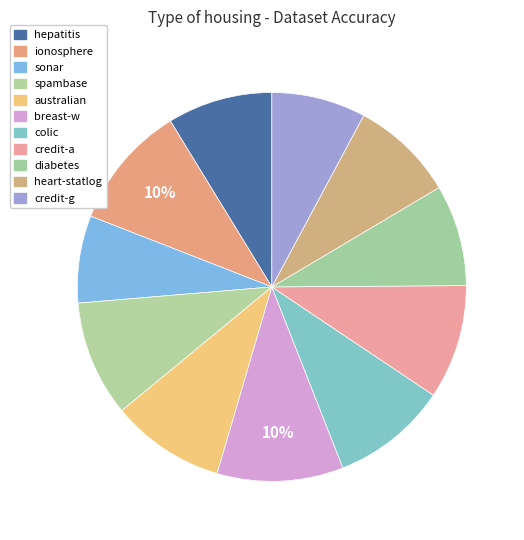

To the nearest percent, what portion does heart-statlog represent?

9%